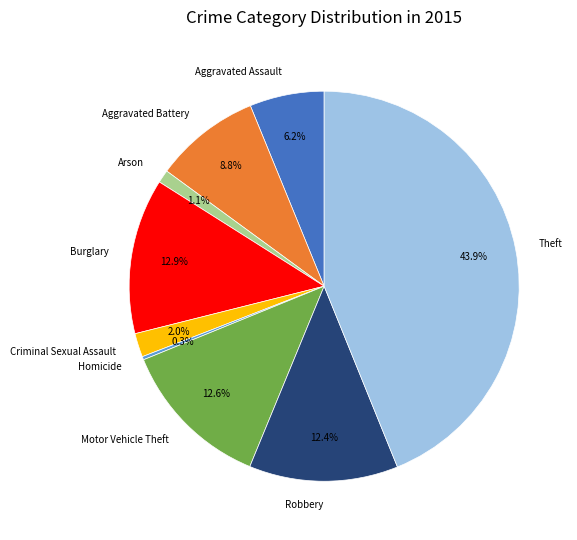

Does any single category account for the majority?

No